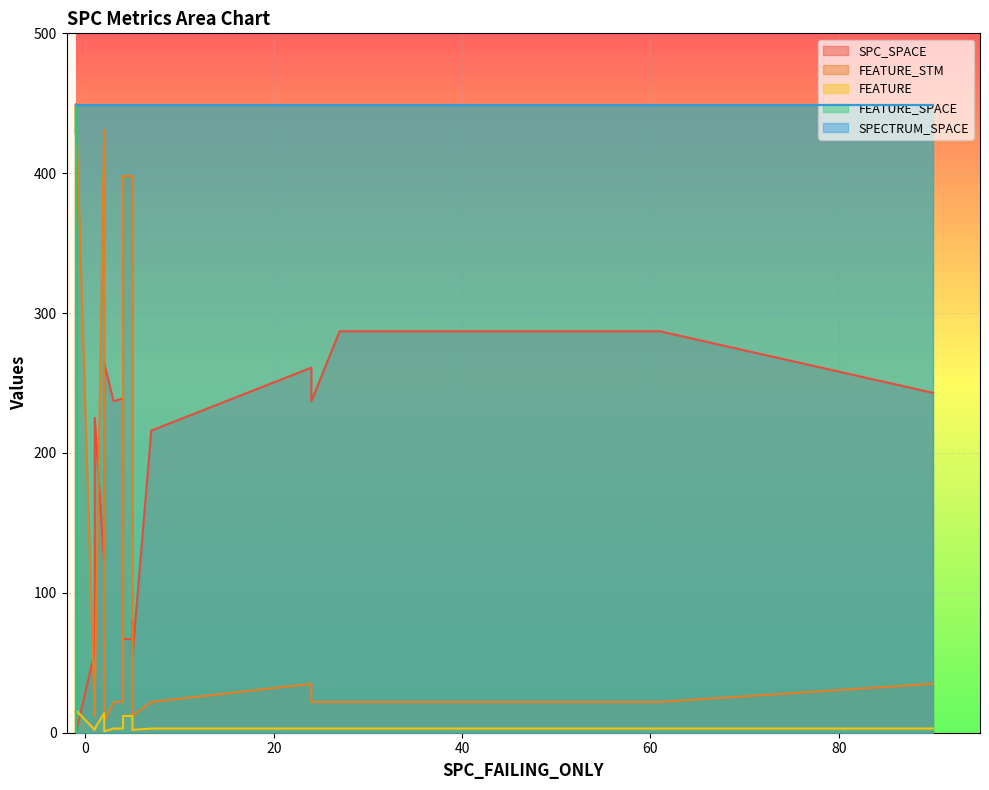

Which series changed the most between 2 and 21?

FEATURE_STM